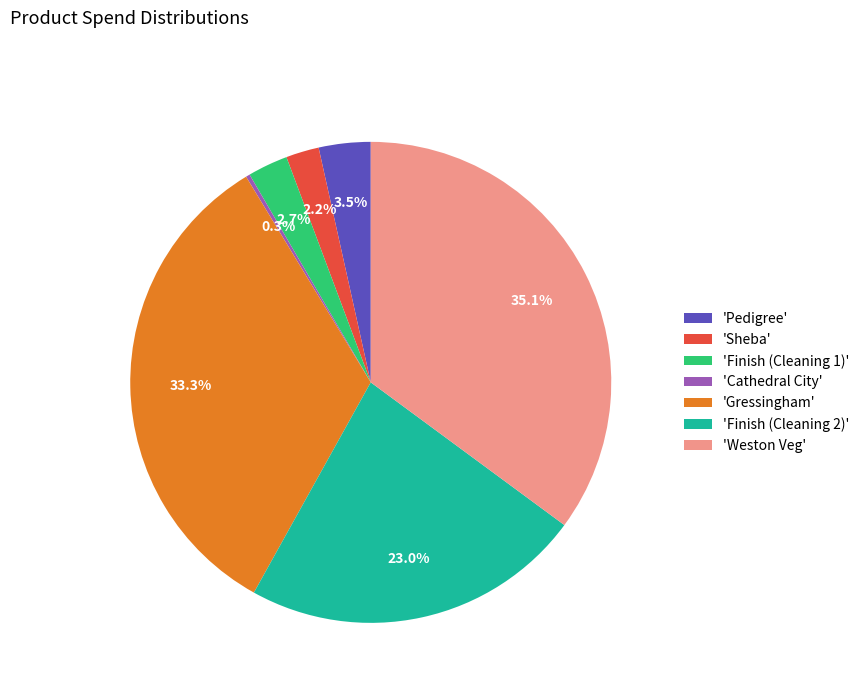

Is 'Finish (Cleaning 2)' the majority of the pie?

No